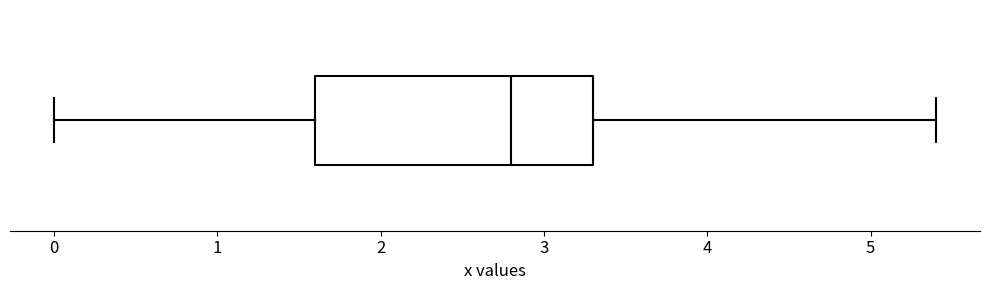

Where is the left edge of the box on the x-axis? The values are not printed on the chart, so give them approximately, as read against the axis.

1.6